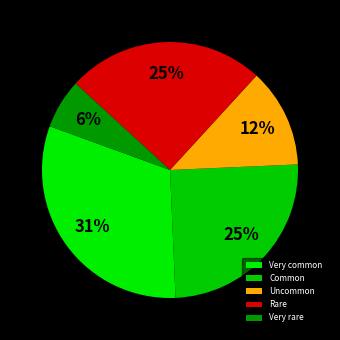

Rank the categories by value from lowest to highest.

Very rare, Uncommon, Common, Rare, Very common